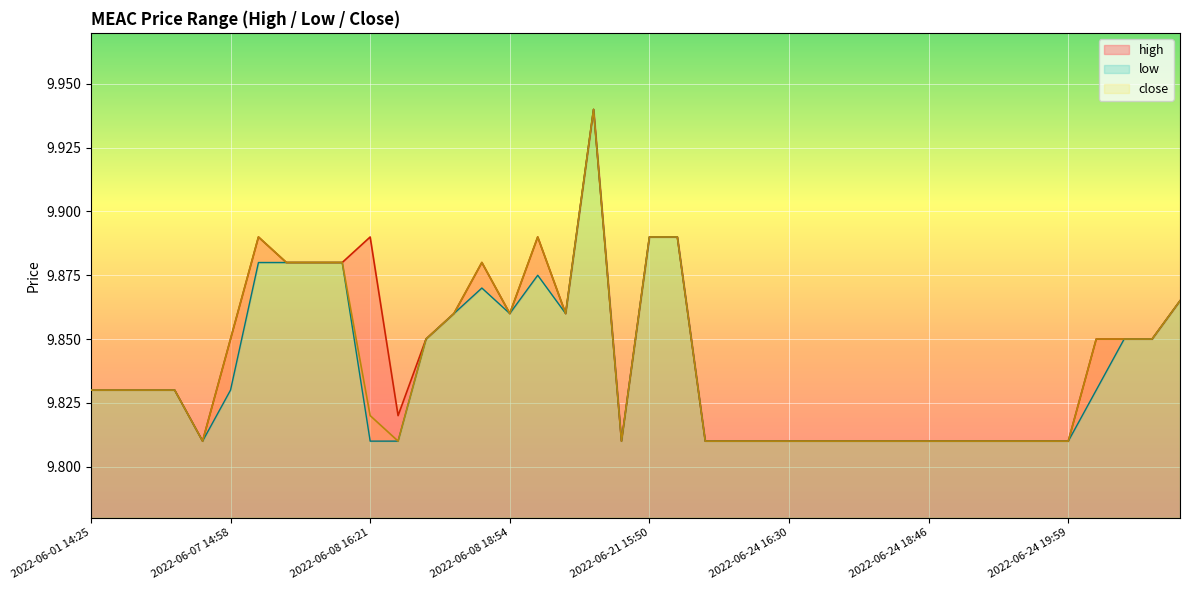

What is the smallest value displayed?

9.8